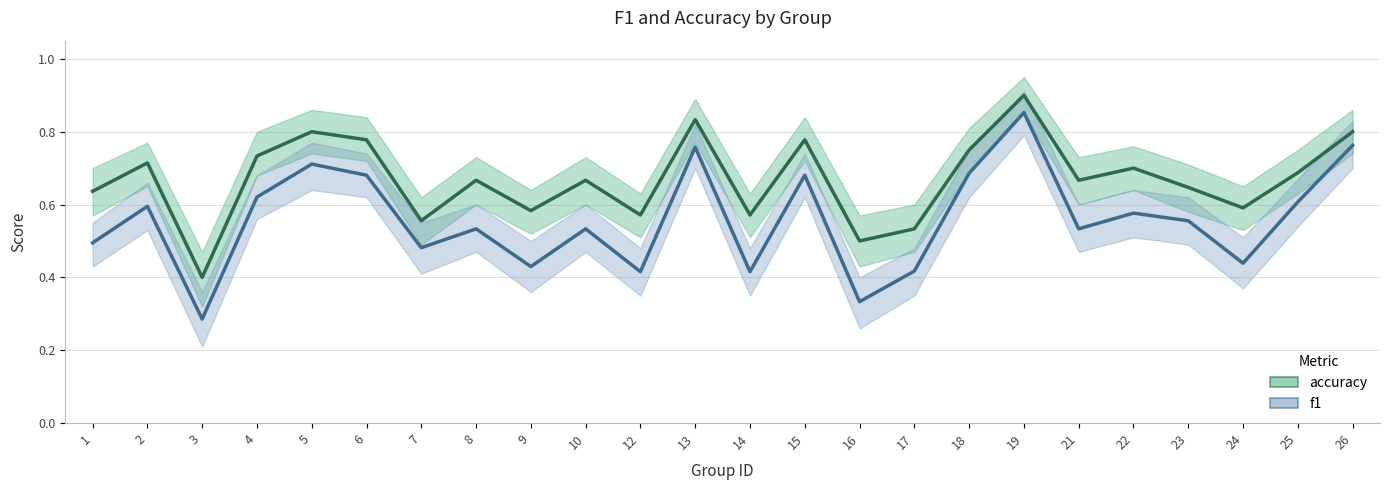

At 3, list the series in order from largest to smallest.

accuracy, f1